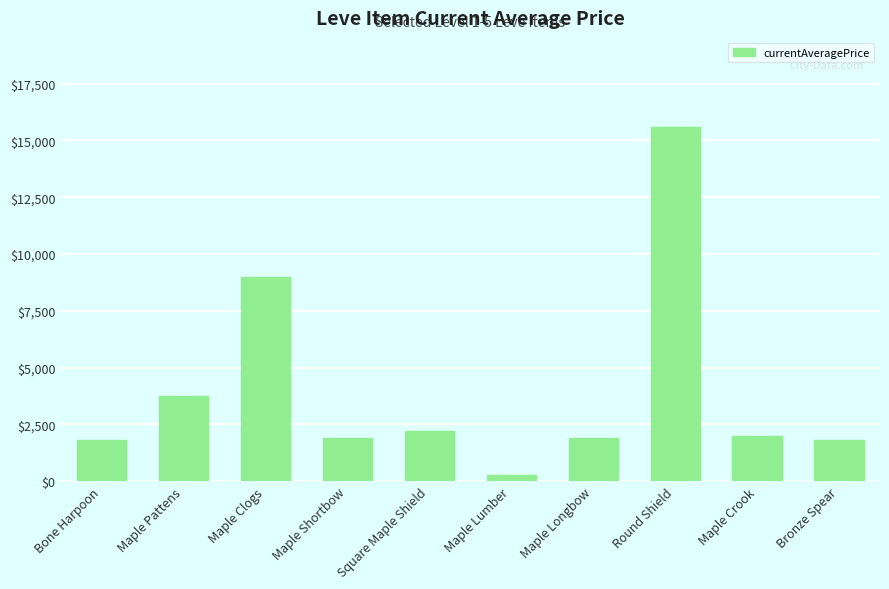

What is the smallest value displayed?

262